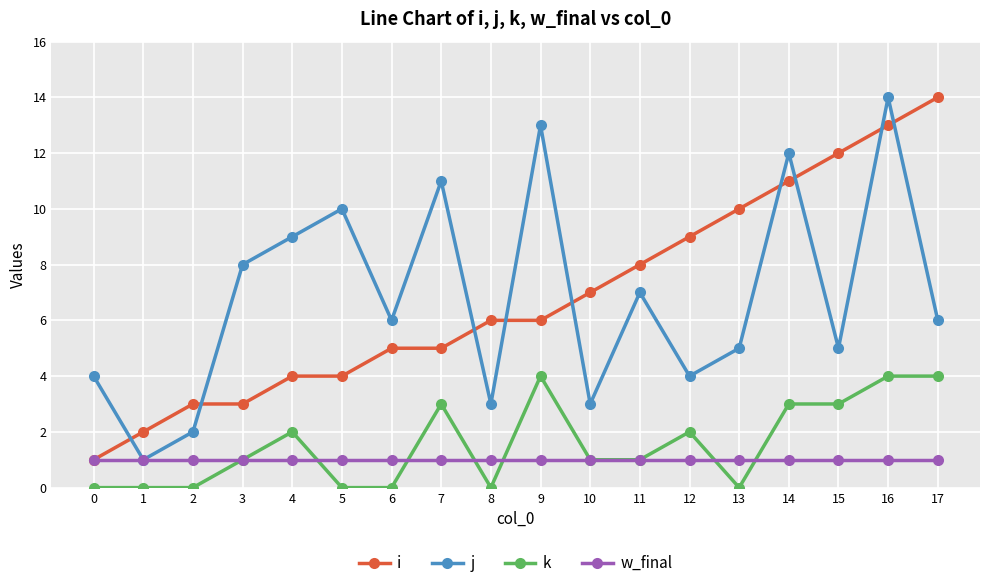

At 16, list the series in order from smallest to largest.

w_final, k, i, j